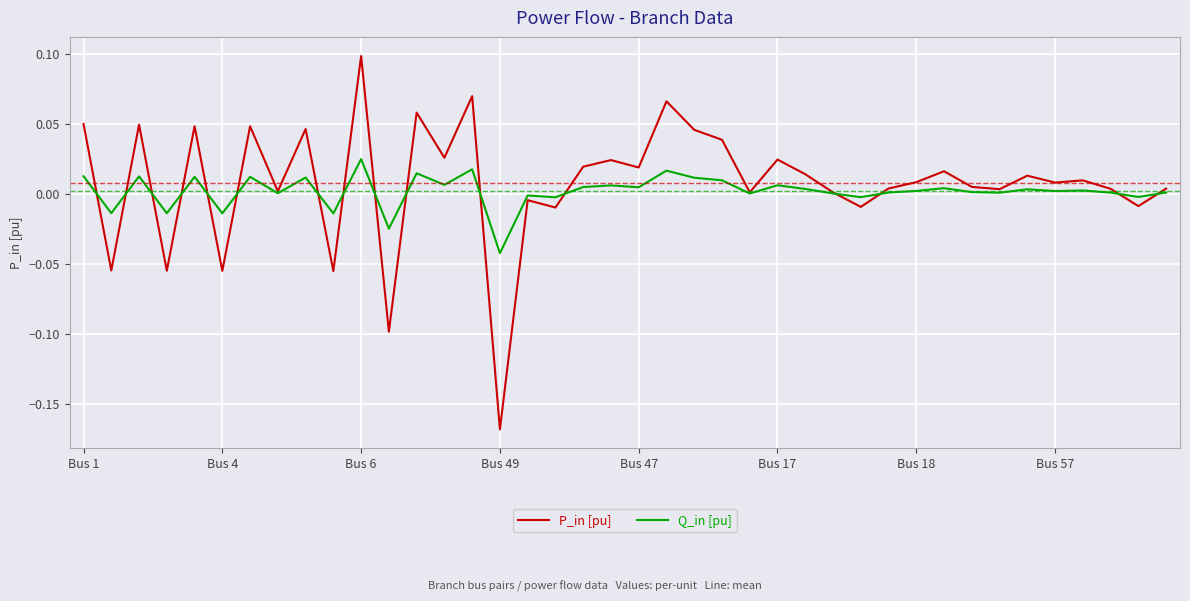

Which series has the widest spread of values?

P_in [pu]